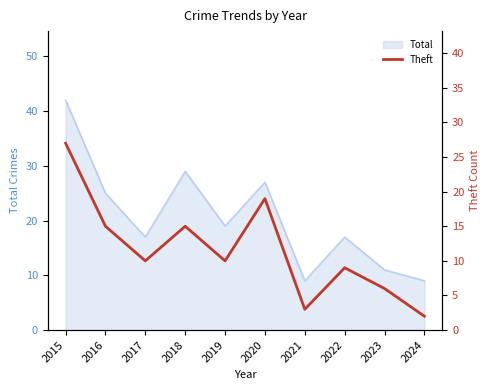

At which label is the value closest to 14?

2016